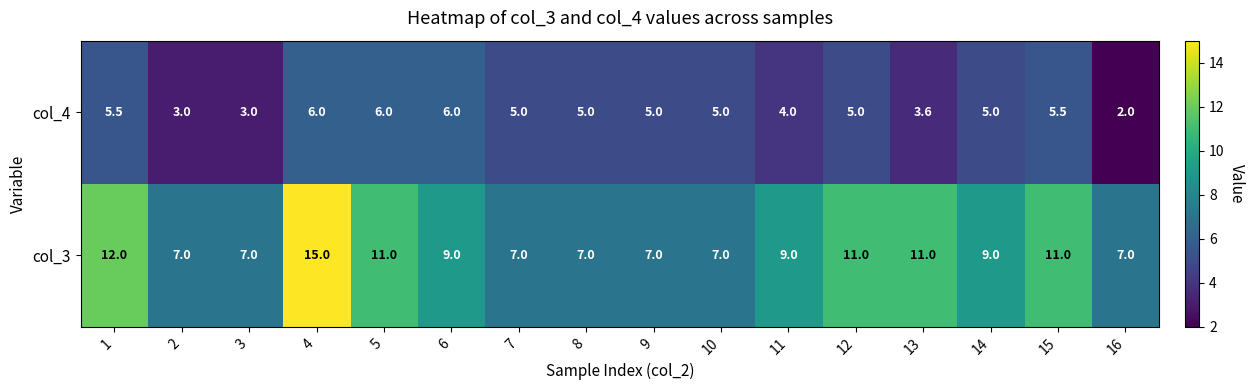

Is it true that col_4 equals 5.5 at 1?

True